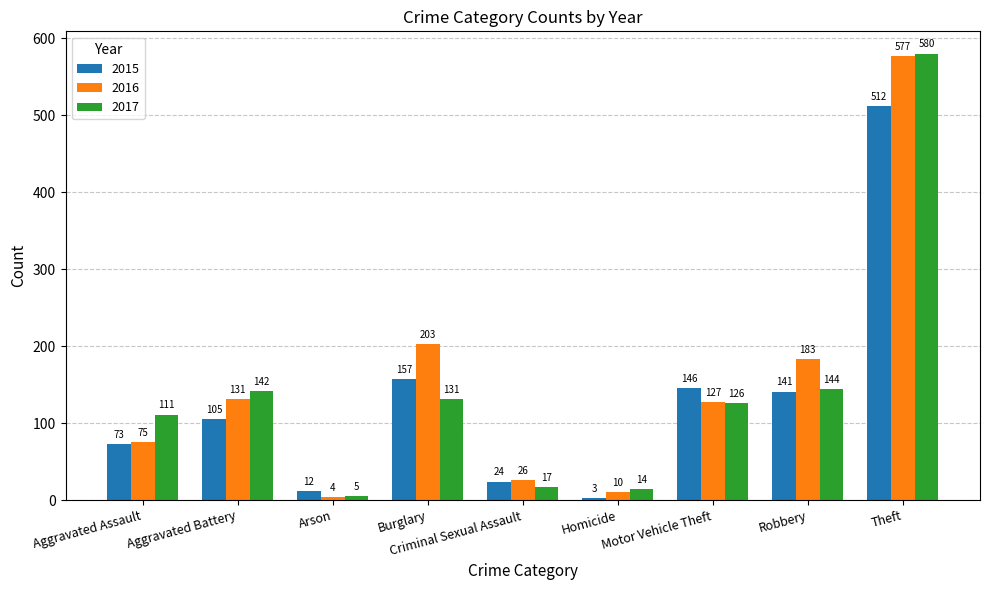

Reading left to right, list all the values displayed in this chart.

2015: 73	105	12	157	24	3	146	141	512
2016: 75	131	4	203	26	10	127	183	577
2017: 111	142	5	131	17	14	126	144	580